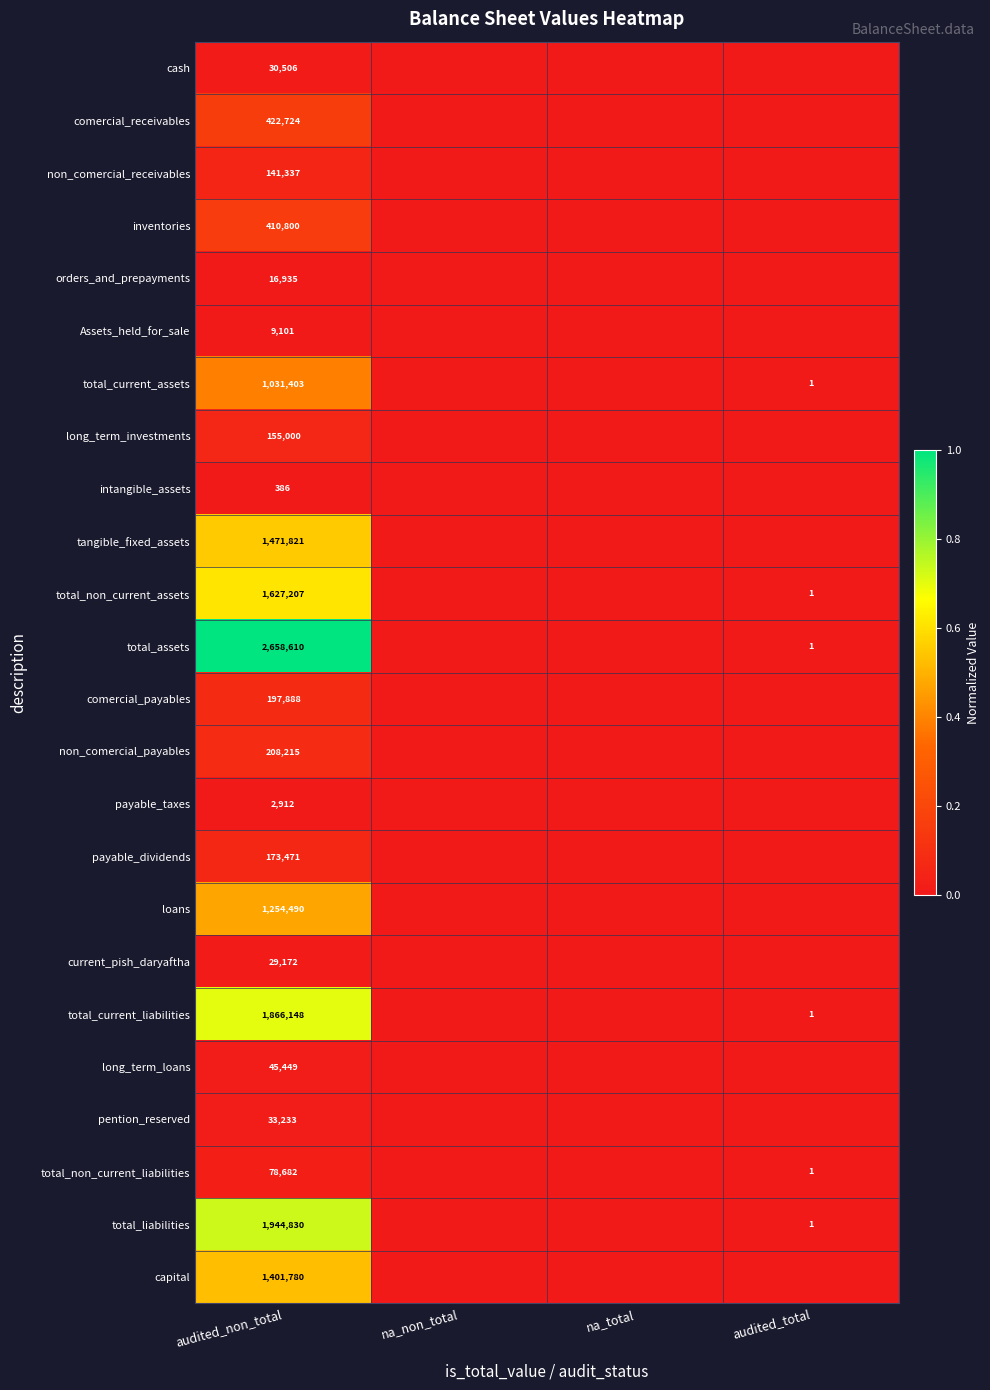

At audited_non_total, list the series in order from smallest to largest.

intangible_assets, payable_taxes, Assets_held_for_sale, orders_and_prepayments, current_pish_daryaftha, cash, pention_reserved, long_term_loans, total_non_current_liabilities, non_comercial_receivables, long_term_investments, payable_dividends, comercial_payables, non_comercial_payables, inventories, comercial_receivables, total_current_assets, loans, capital, tangible_fixed_assets, total_non_current_assets, total_current_liabilities, total_liabilities, total_assets